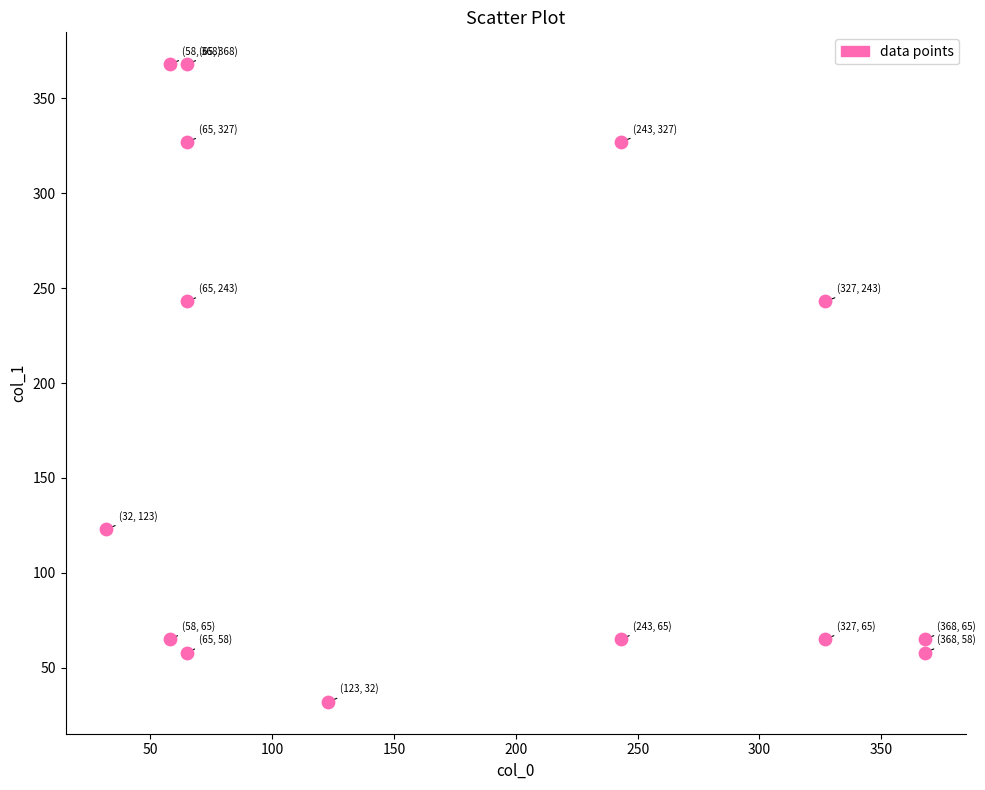

What is the range of Y values (max minus min)?

336